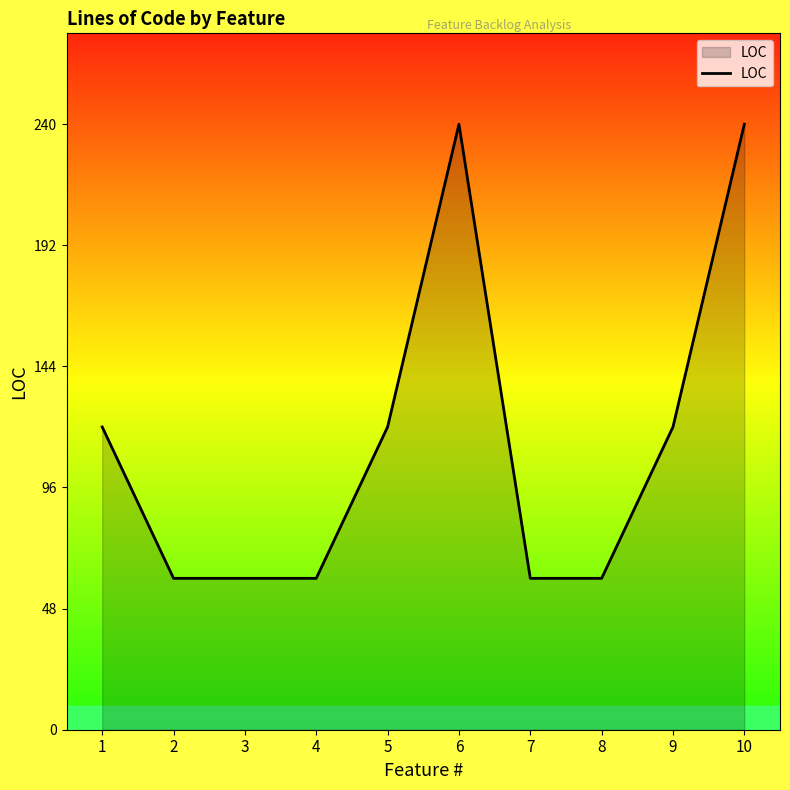

Is it true that the value at 7 is 83?

False